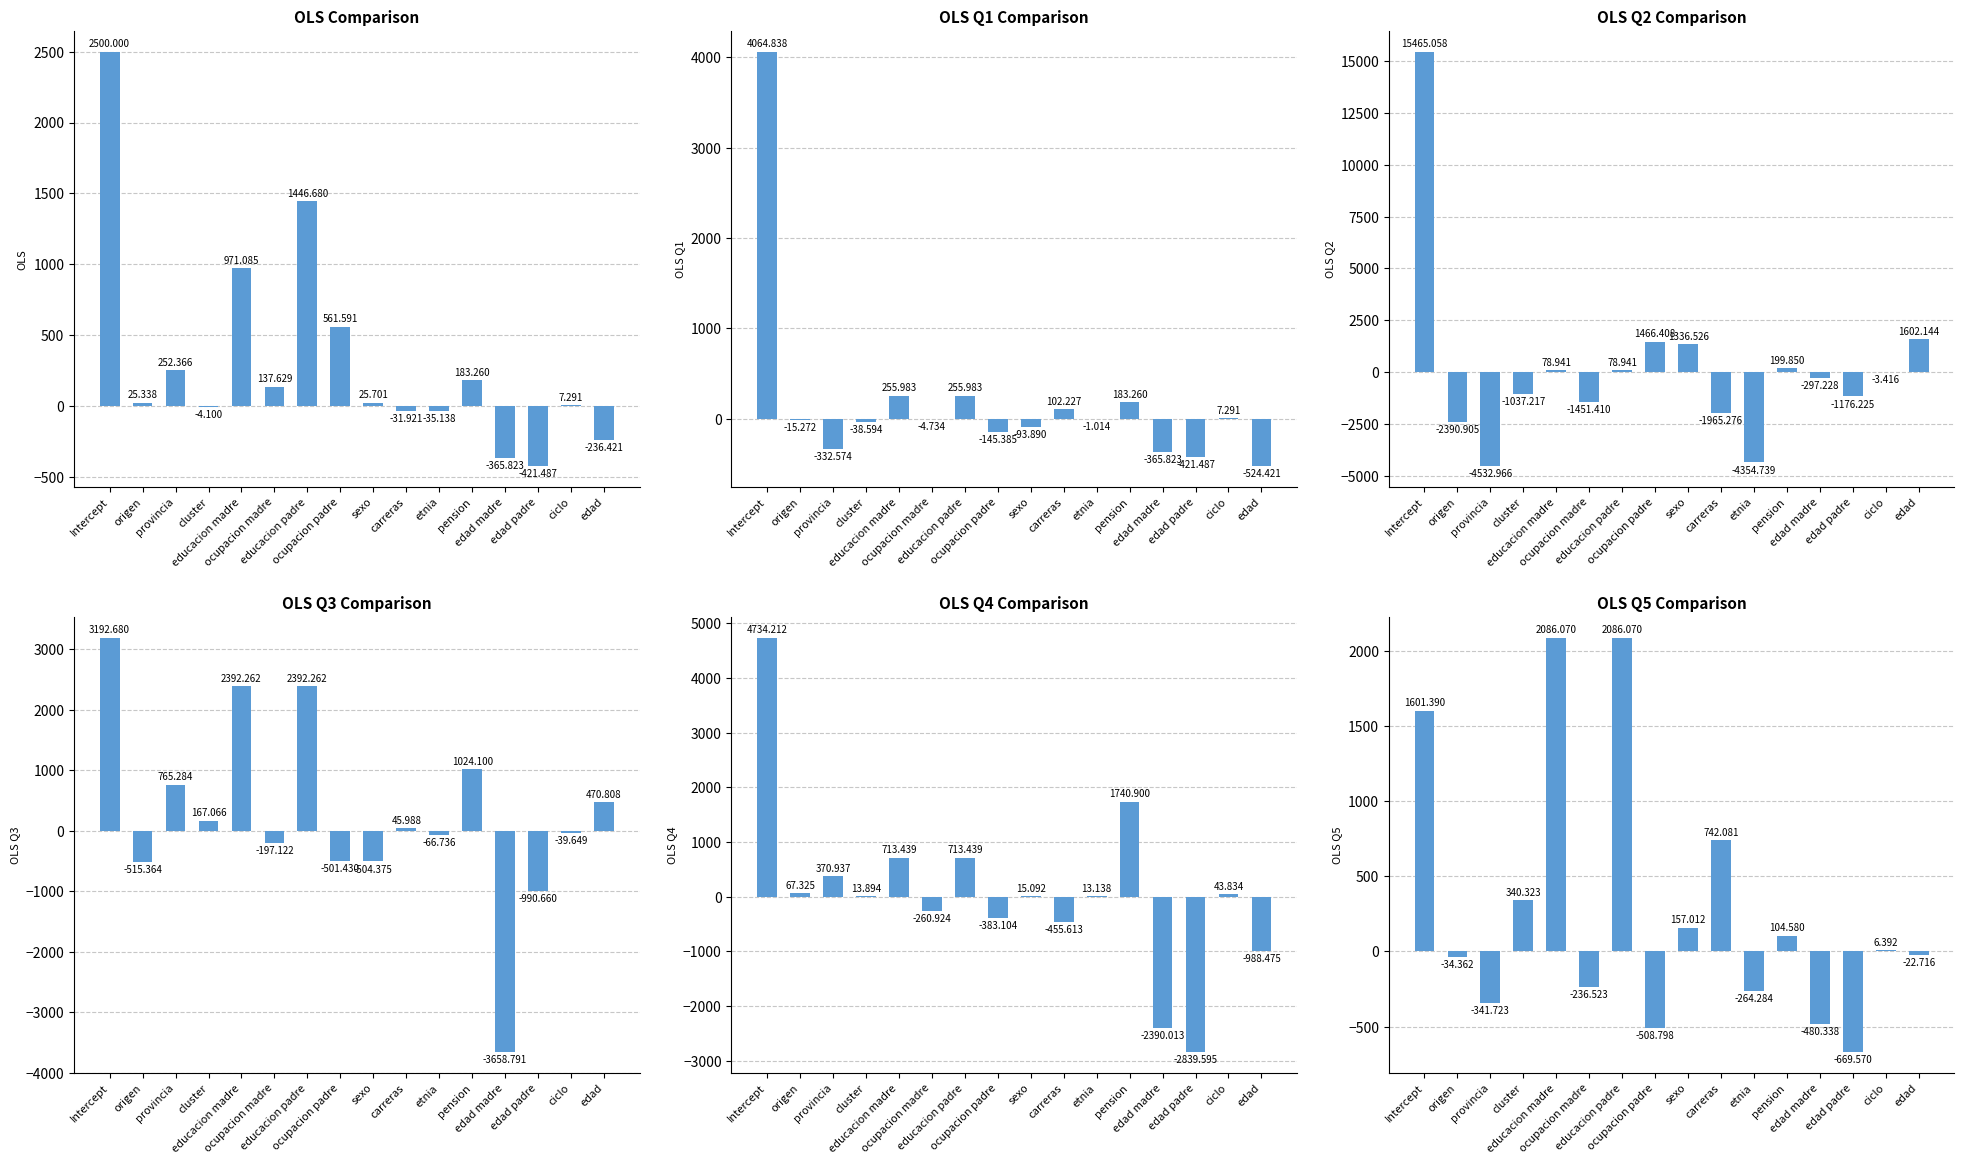

True or false: OLS Q5 has a value of -719.6 at edad madre.

False